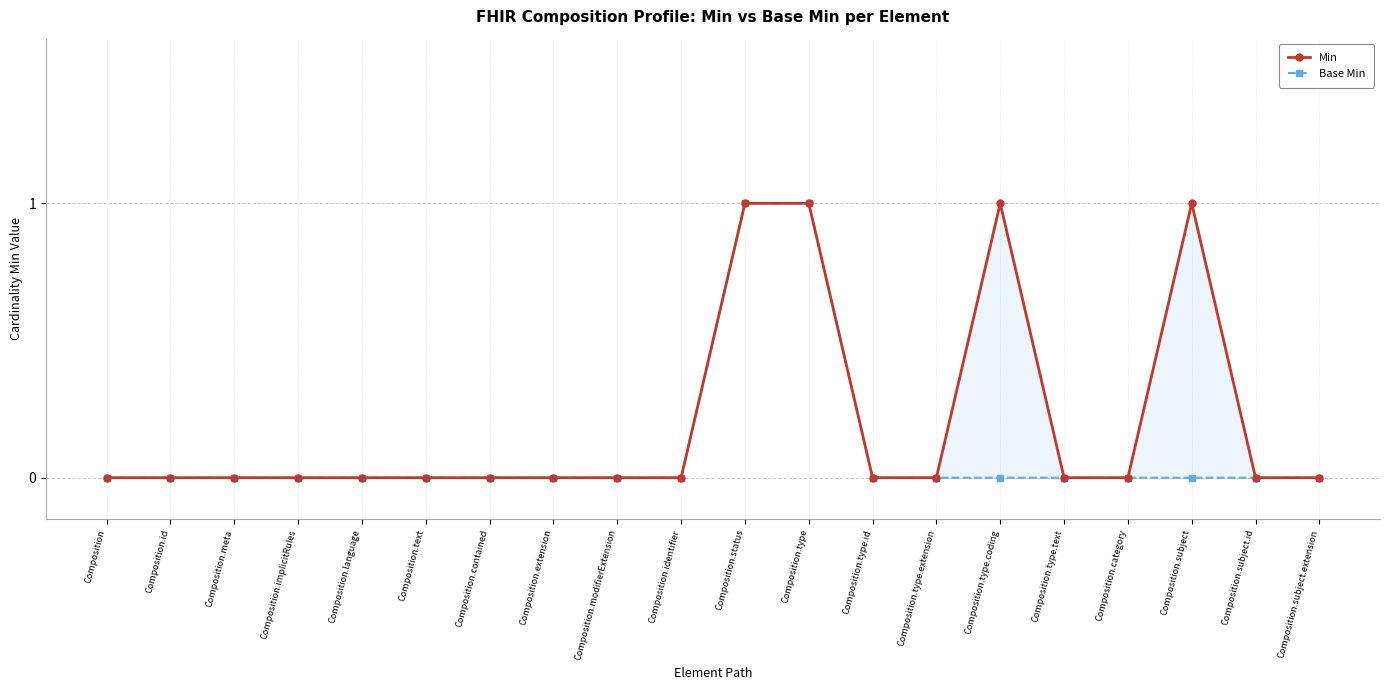

At Composition.type.id, list the series in order from largest to smallest.

Min, Base Min